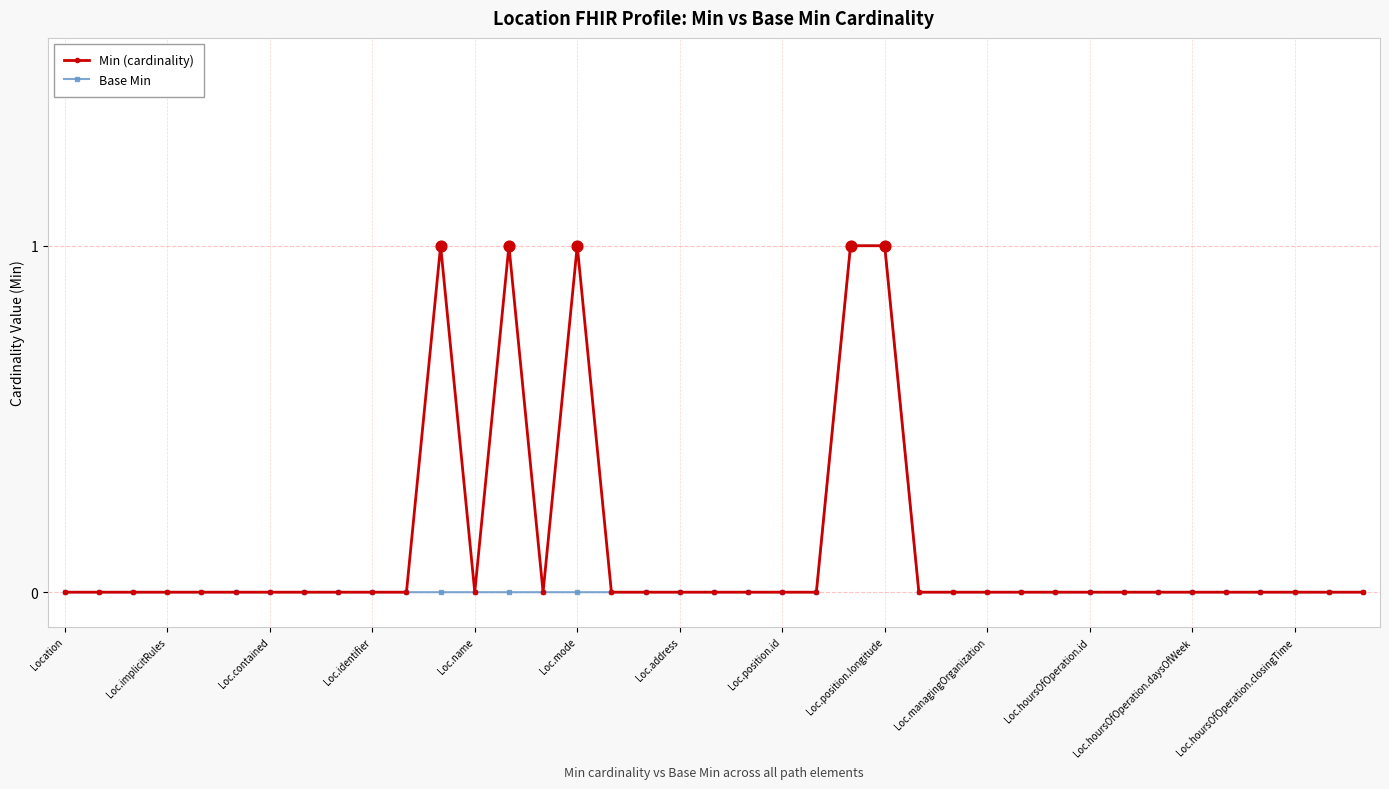

Which series has the largest total across all categories?

Min (cardinality)